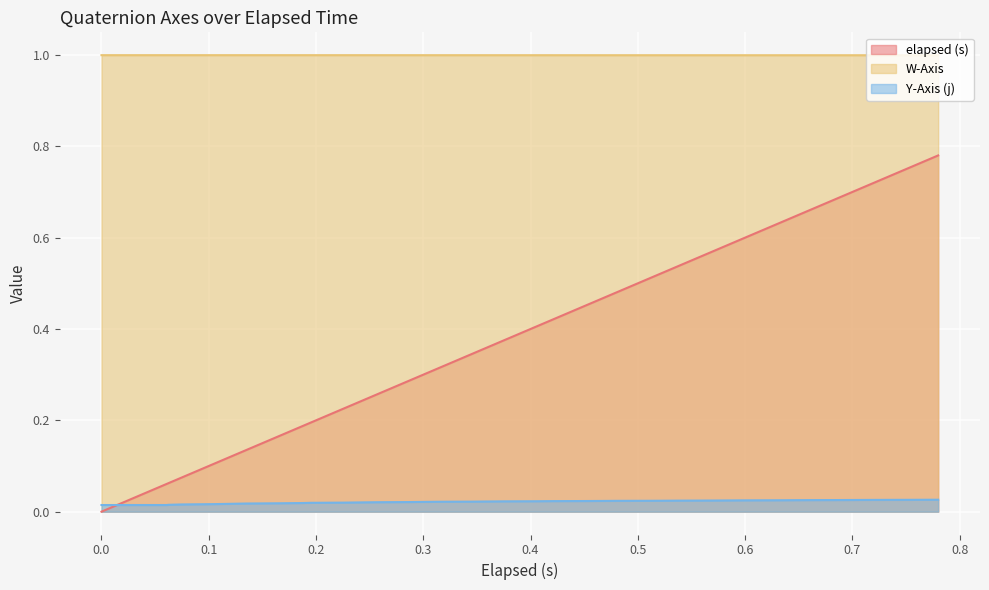

What are all the series names shown in the legend?

elapsed (s), W-Axis, Y-Axis (j)